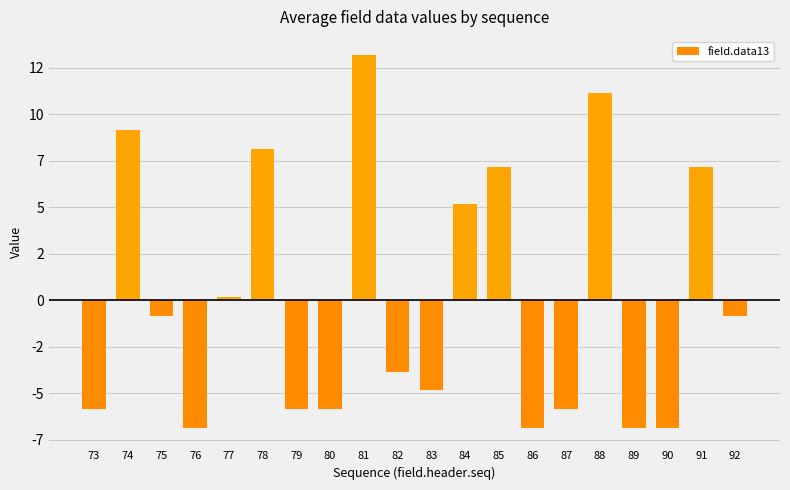

Where does the data first go above 0?

74